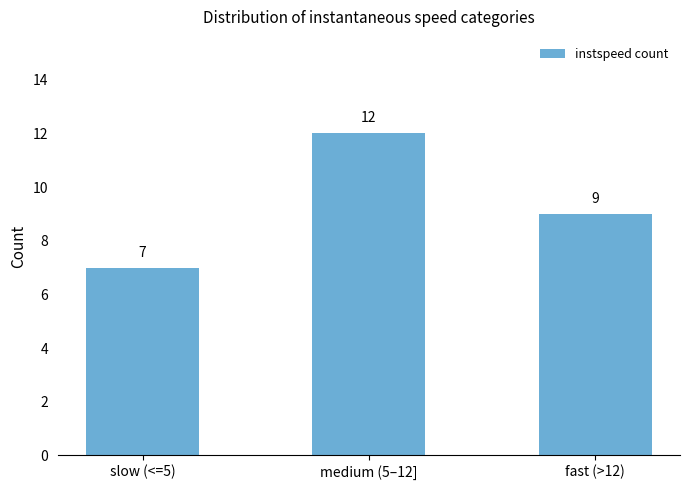

What is the smallest value displayed?

7